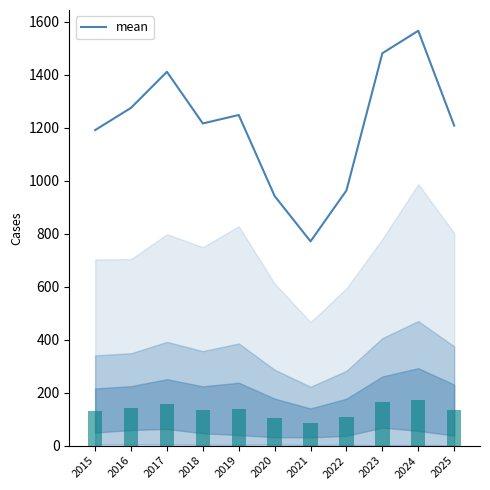

How many values exceed 1216?

5